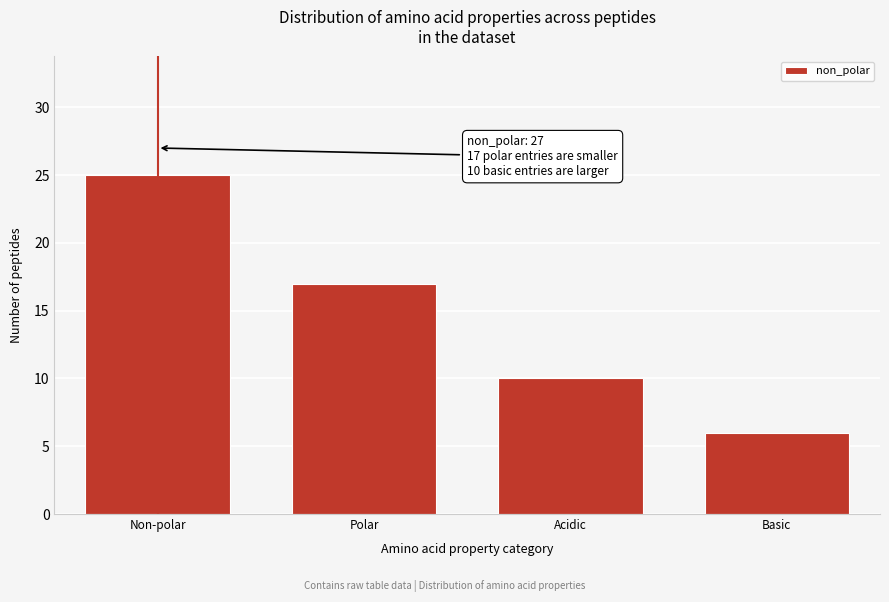

Reading left to right, what are all the values shown in this chart?

25	17	10	6